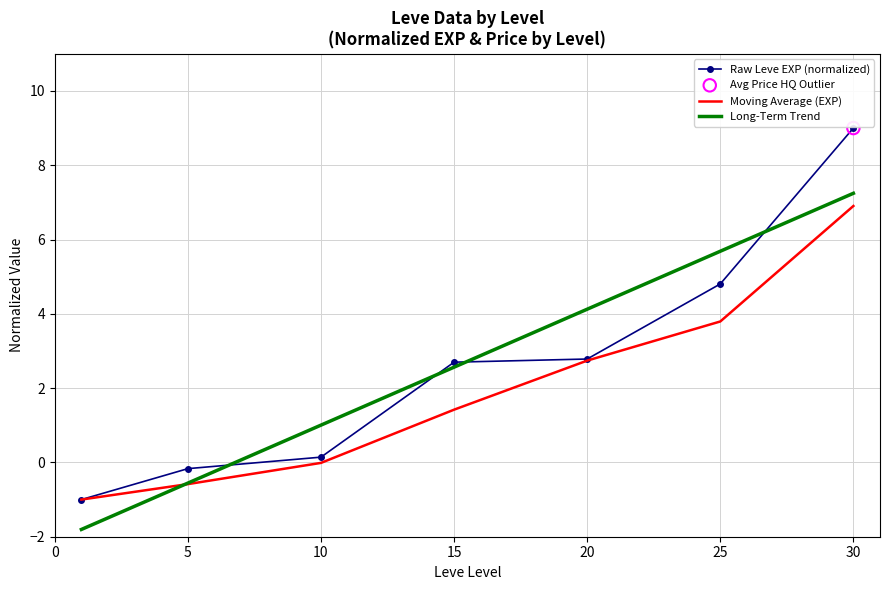

Which series has the widest spread of values?

Raw Leve EXP (normalized)